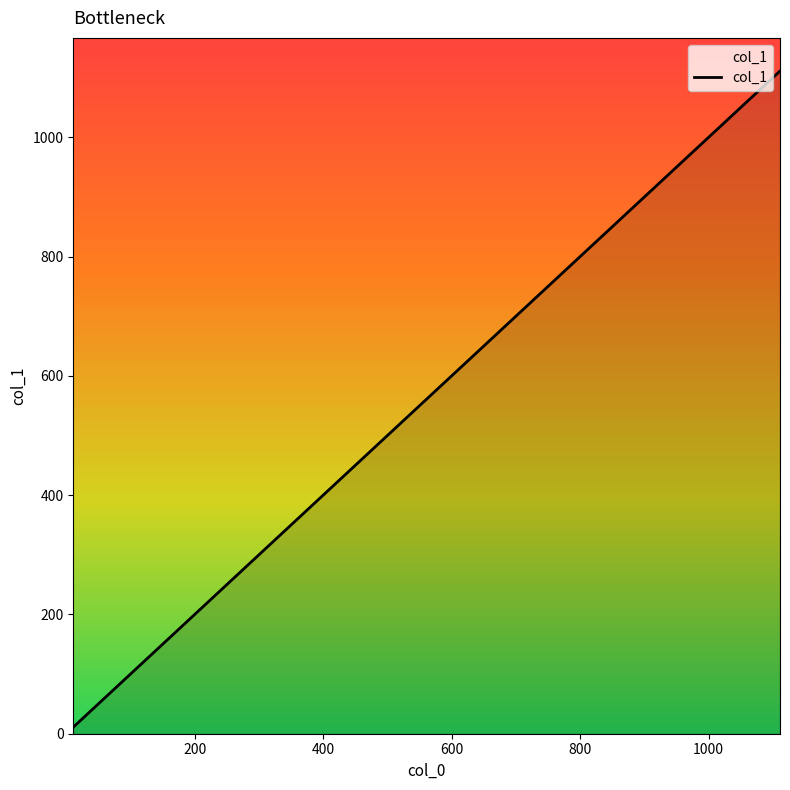

Reading left to right, extract all data points from this chart.

11	22	1111